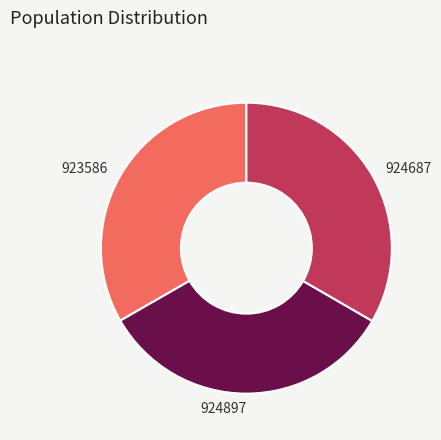

What is the ratio of the value at 924897 to the value at 924687?

1.0